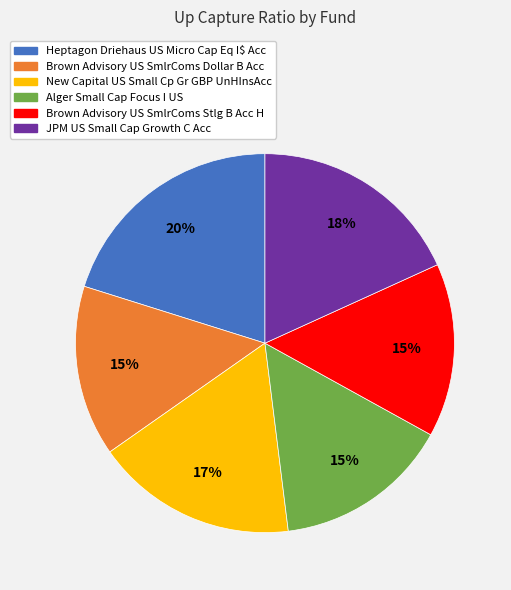

Is there any slice that represents more than half of the pie?

No